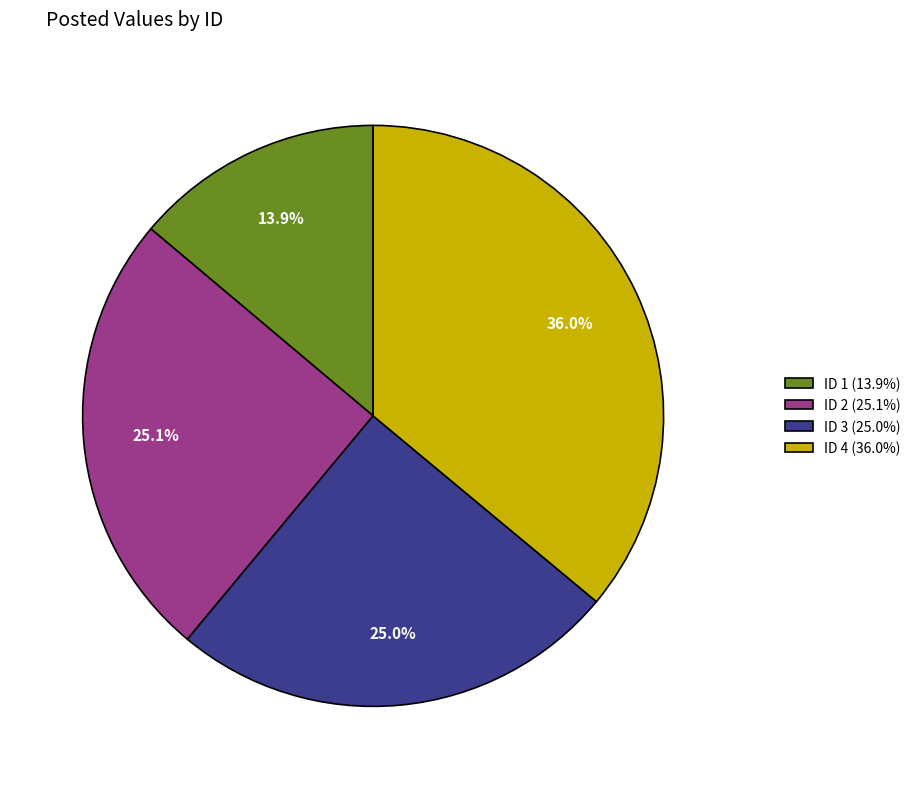

Is there a majority slice in this chart?

No